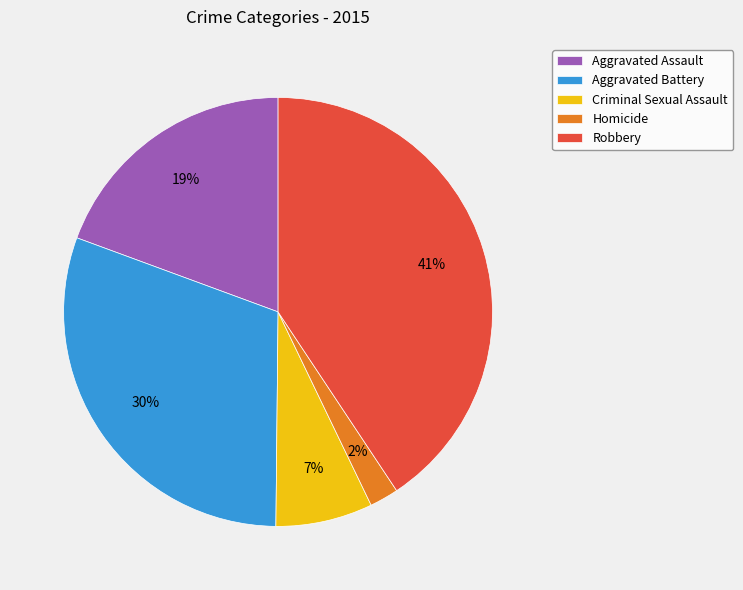

To the nearest percent, what portion does Aggravated Battery represent?

30%